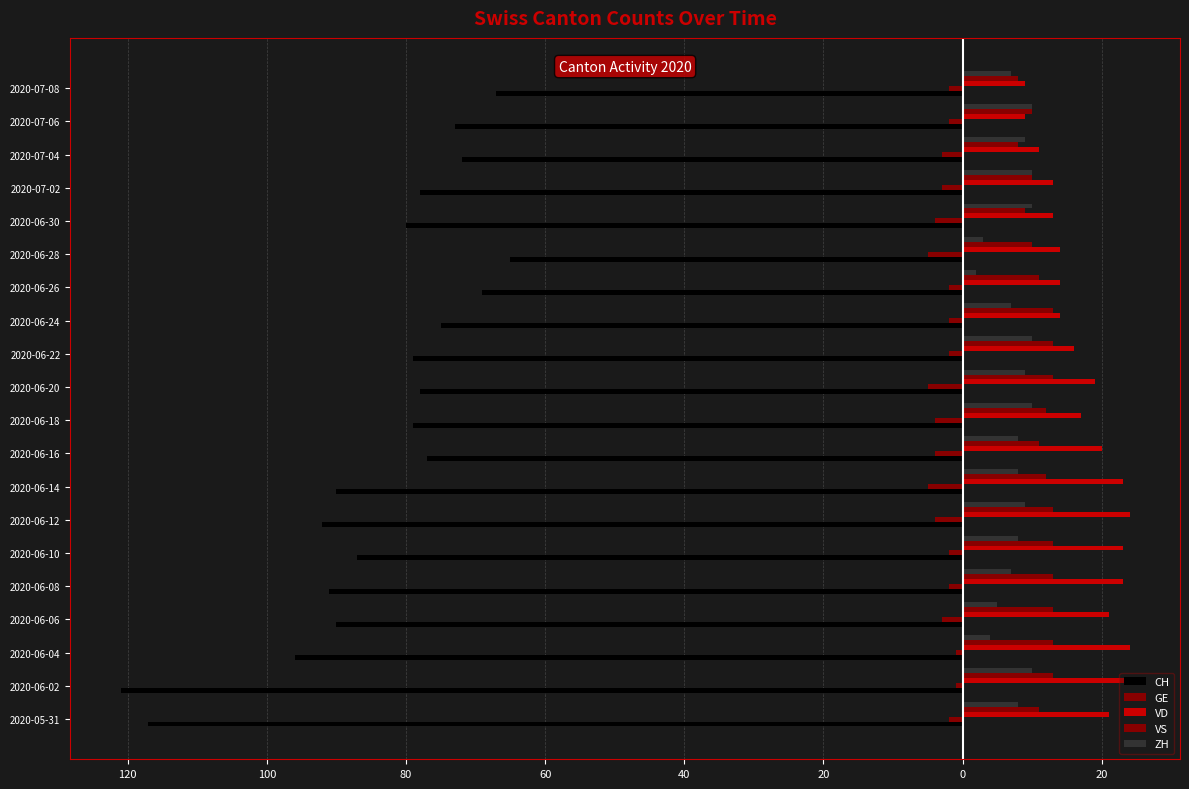

Which series has the largest total across all categories?

VD